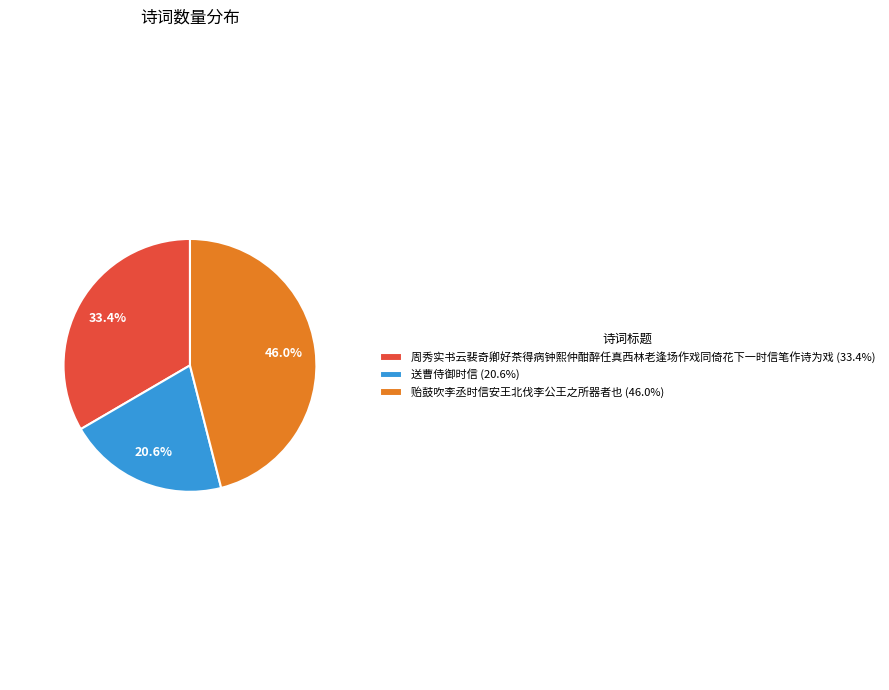

The 送曹侍御时信 slice represents 13% of the pie. True or false?

False